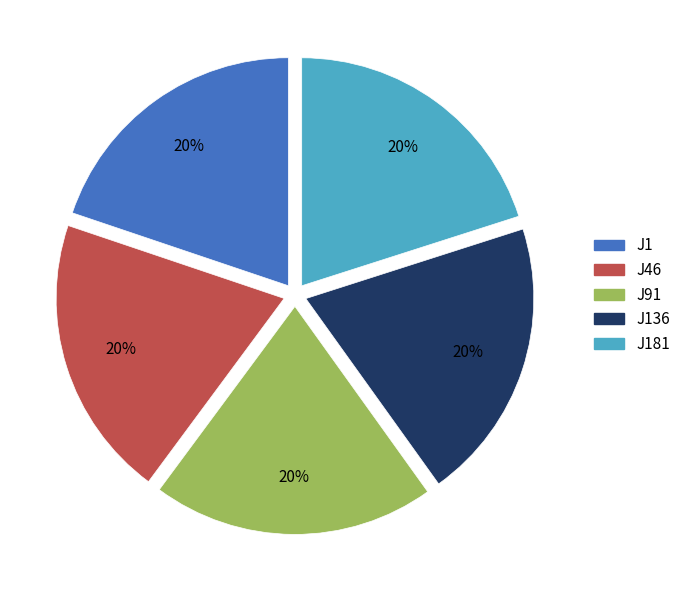

Does any single category account for the majority?

No